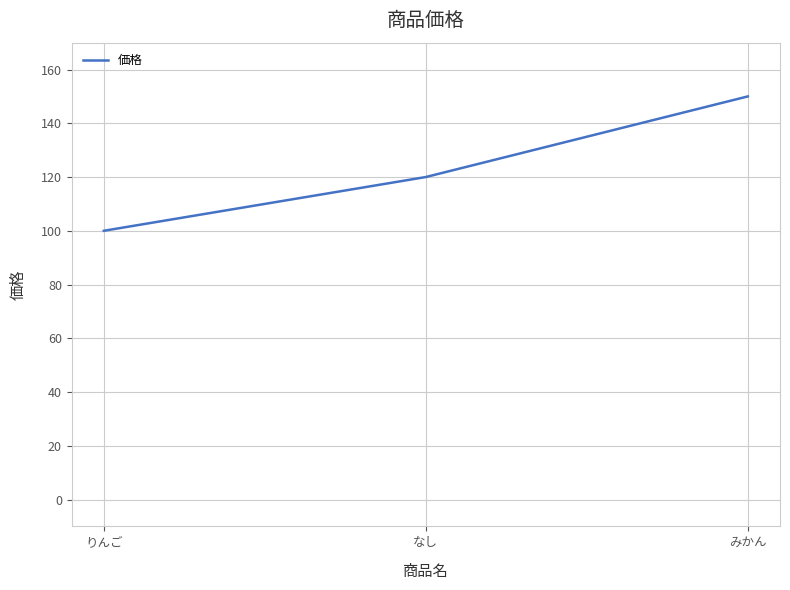

What is the difference between the values at なし and りんご?

20